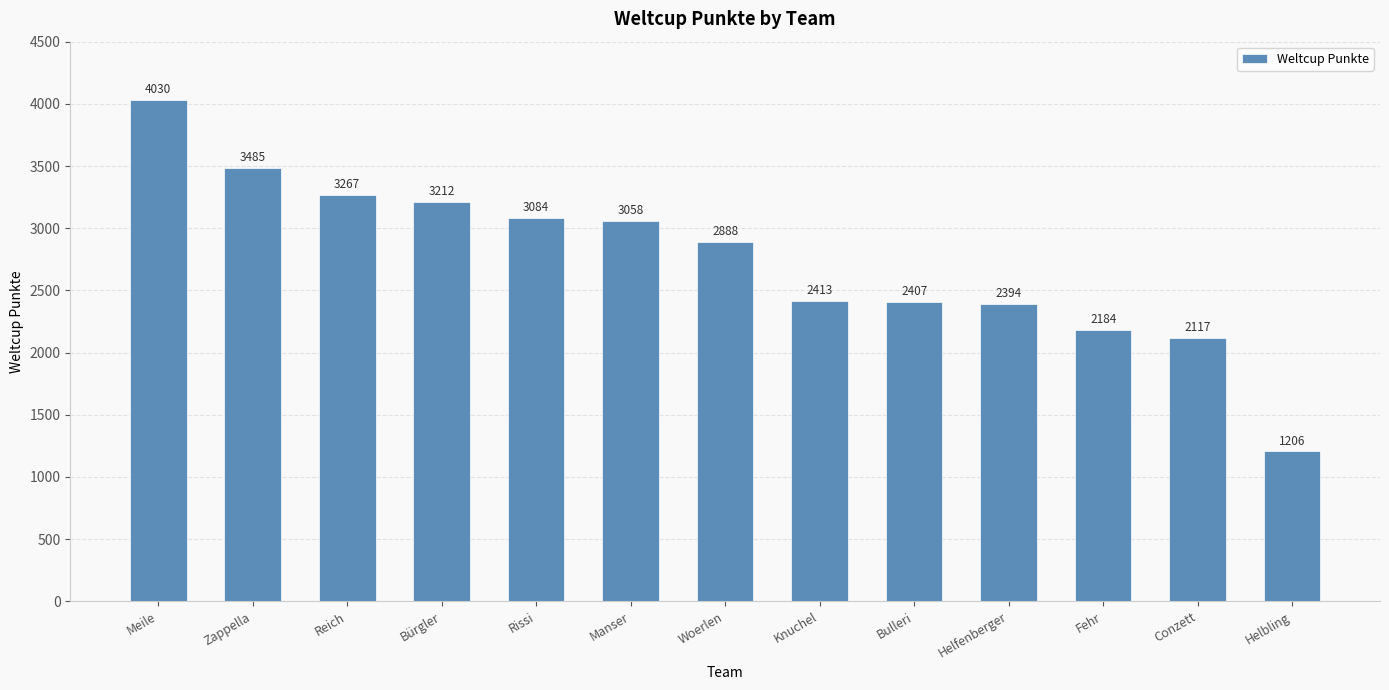

At which label does the data first exceed 2888?

Meile